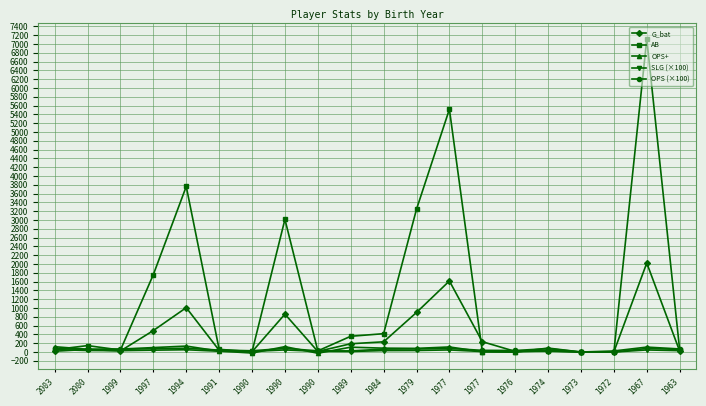

True or false: OPS+ has a value of -2.2 at 1976.

False